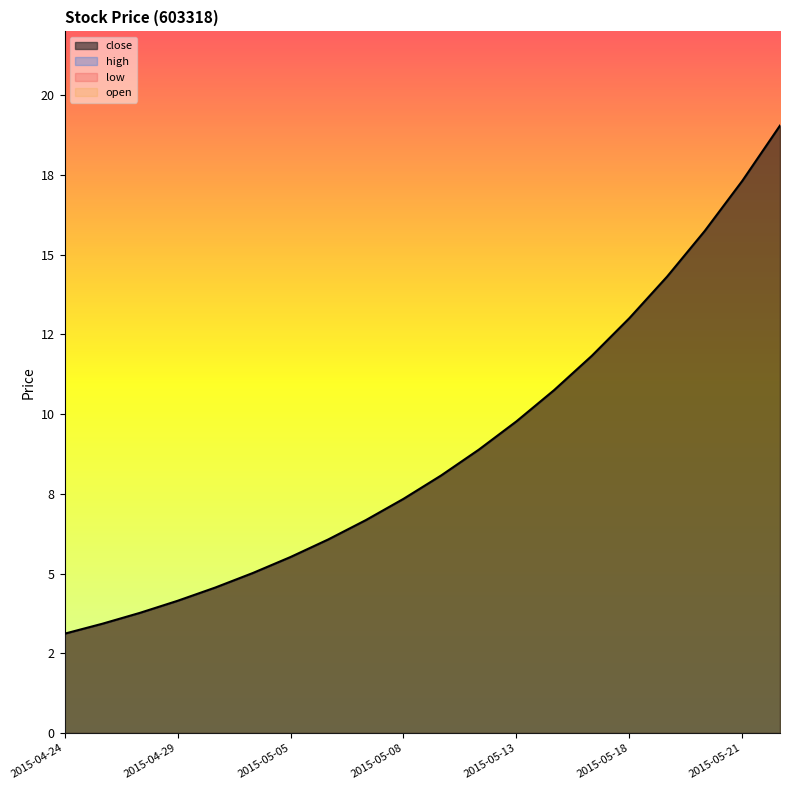

True or false: low has a value of 3.1 at 2015-04-24.

True